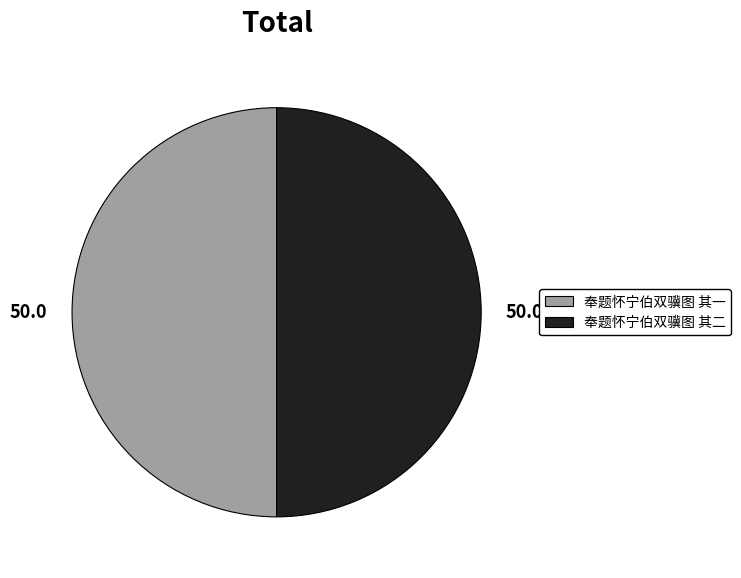

What is the ratio of the value at 奉题怀宁伯双骥图 其二 to the value at 奉题怀宁伯双骥图 其一?

1.0